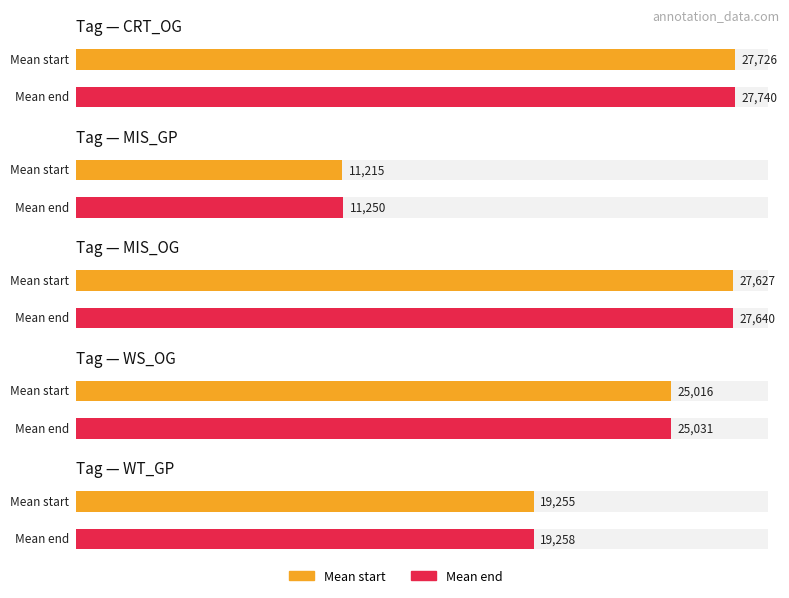

Which series changed the most between CRT_OG and CRT_OG?

start